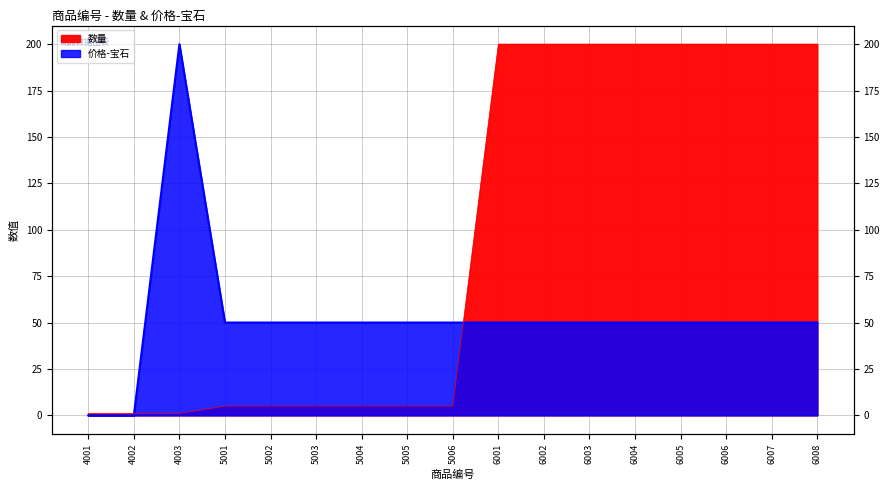

How many lines are shown in the chart?

2